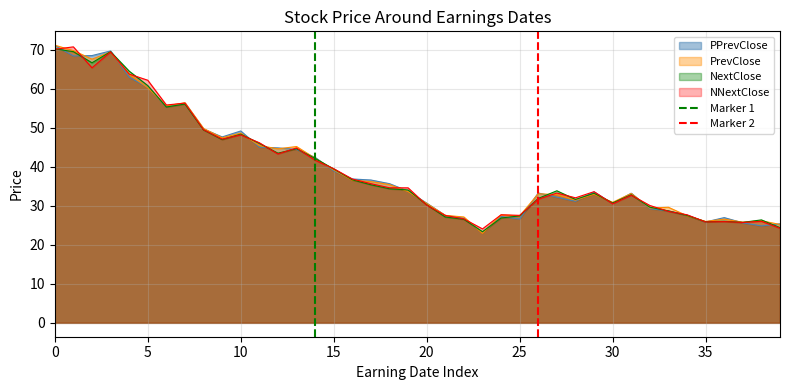

How many values in the Marker 1 series are below 1?

1